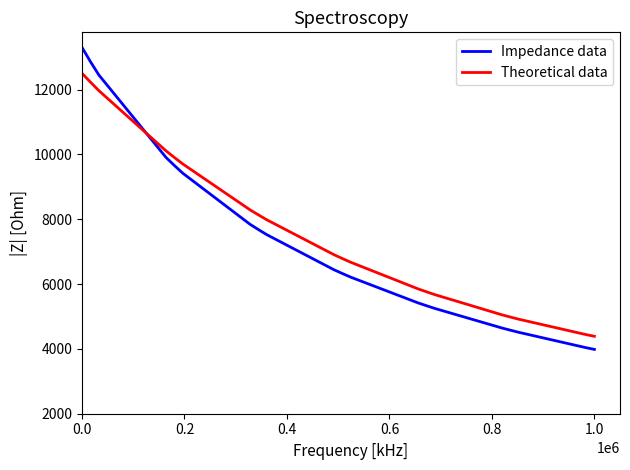

After their last crossing, which series has the higher values: Theoretical data or Impedance data?

Theoretical data